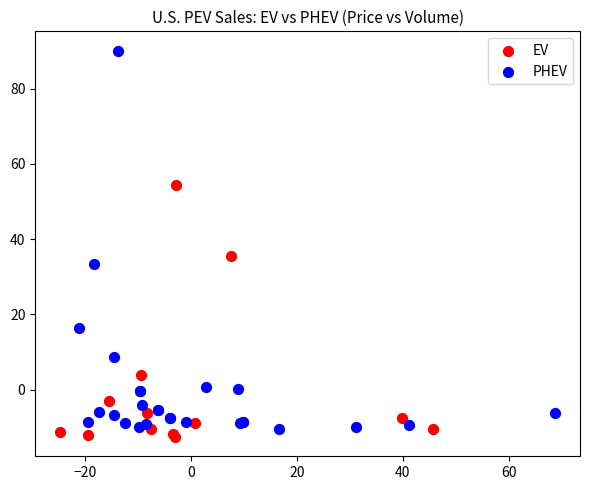

Which series has the largest Y range (max minus min)?

PHEV